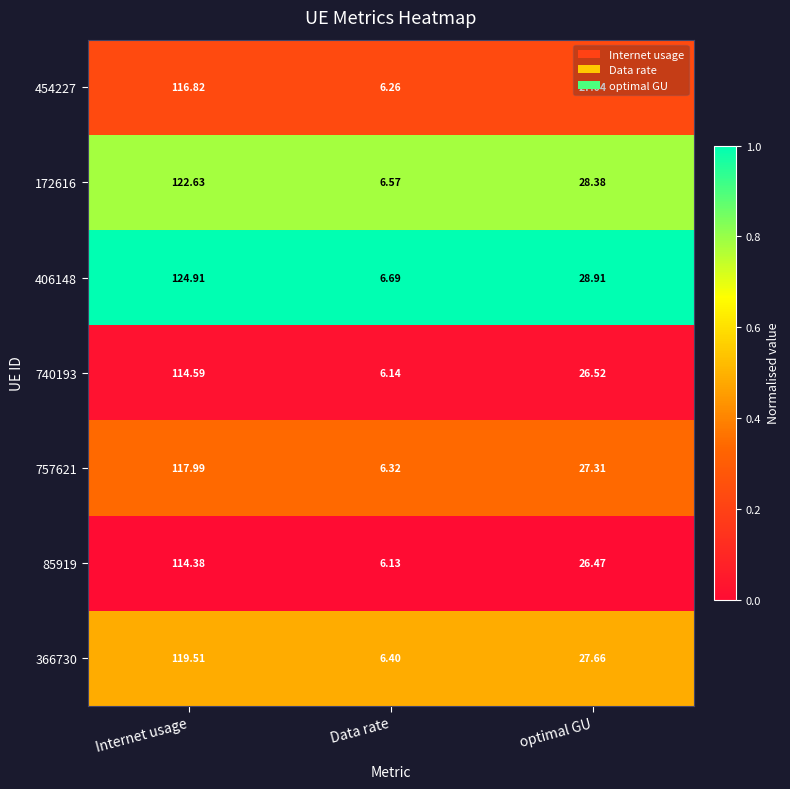

Where does the 85919 series first go above 26?

Internet usage